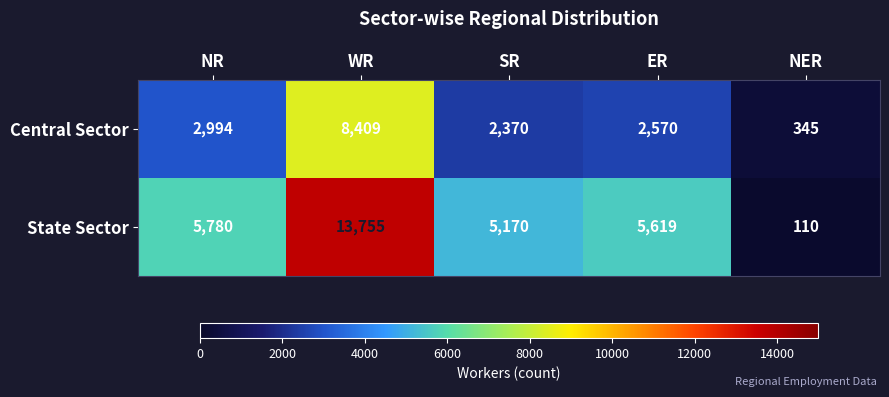

Which category has the lowest value in the State Sector series?

NER